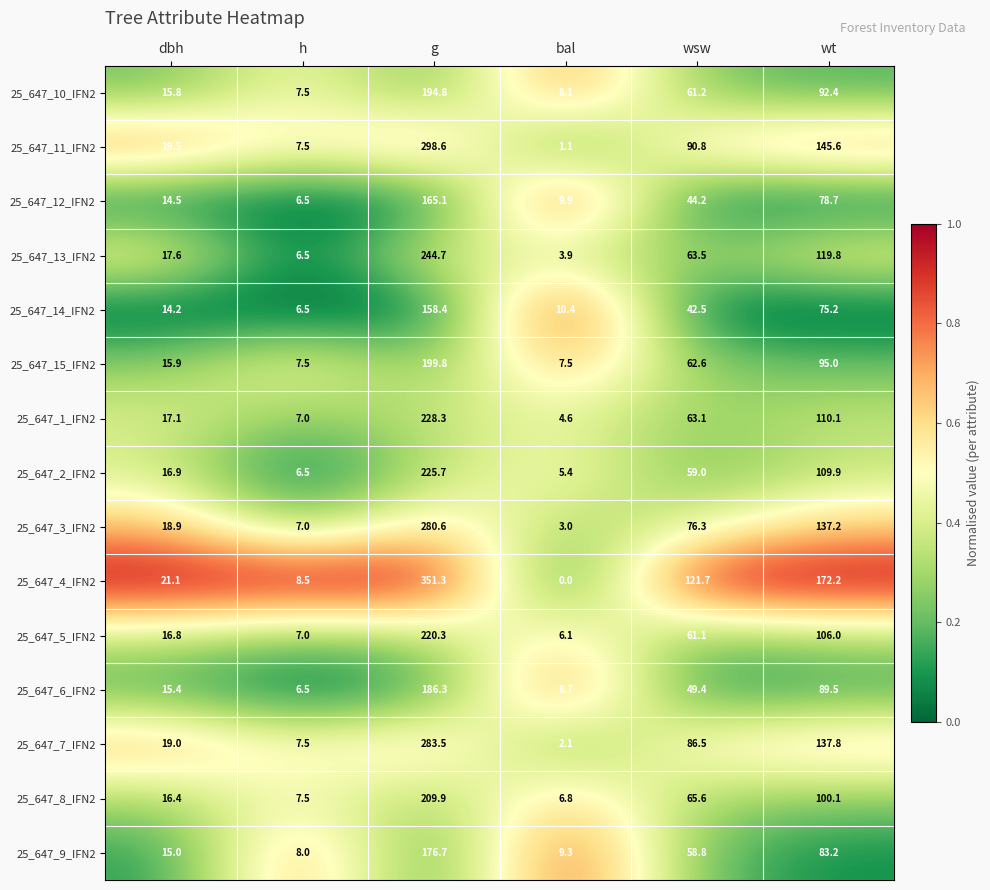

What is the difference between the highest and lowest values at wt?

97.0